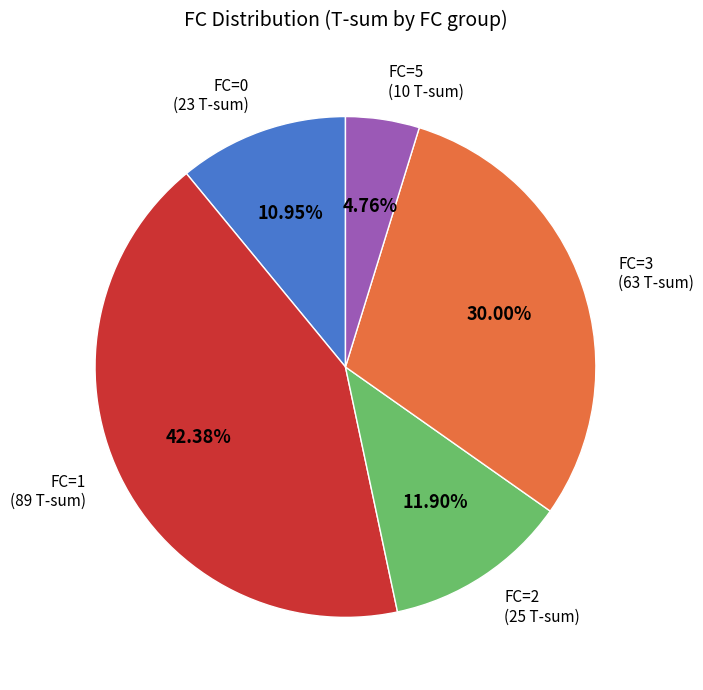

What is the ratio of the value at FC=0 to the value at FC=2?

0.9